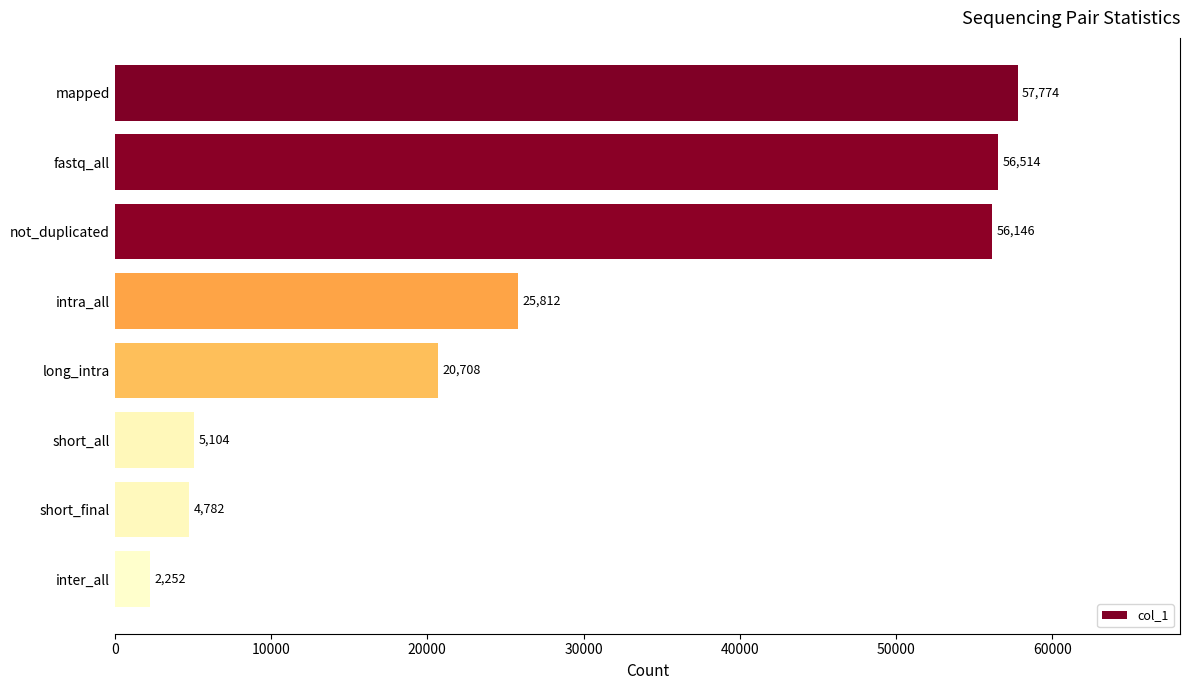

The value at fastq_all is 87964. True or false?

False